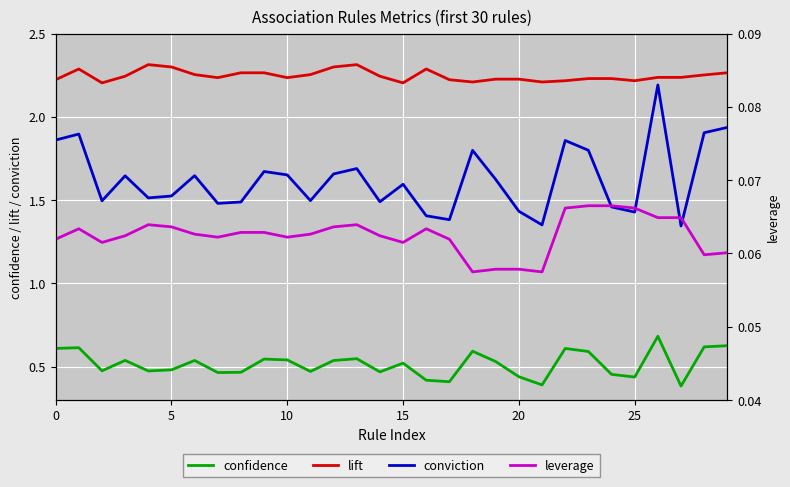

What is the minimum value shown in the chart?

0.1